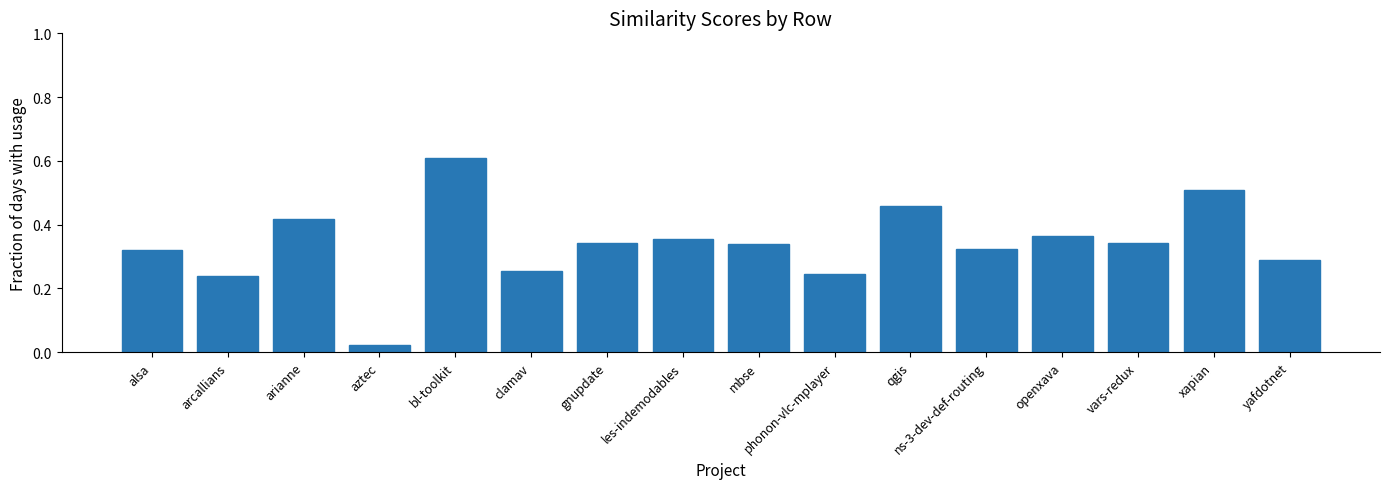

Between arianne and vars-redux, which is larger?

arianne